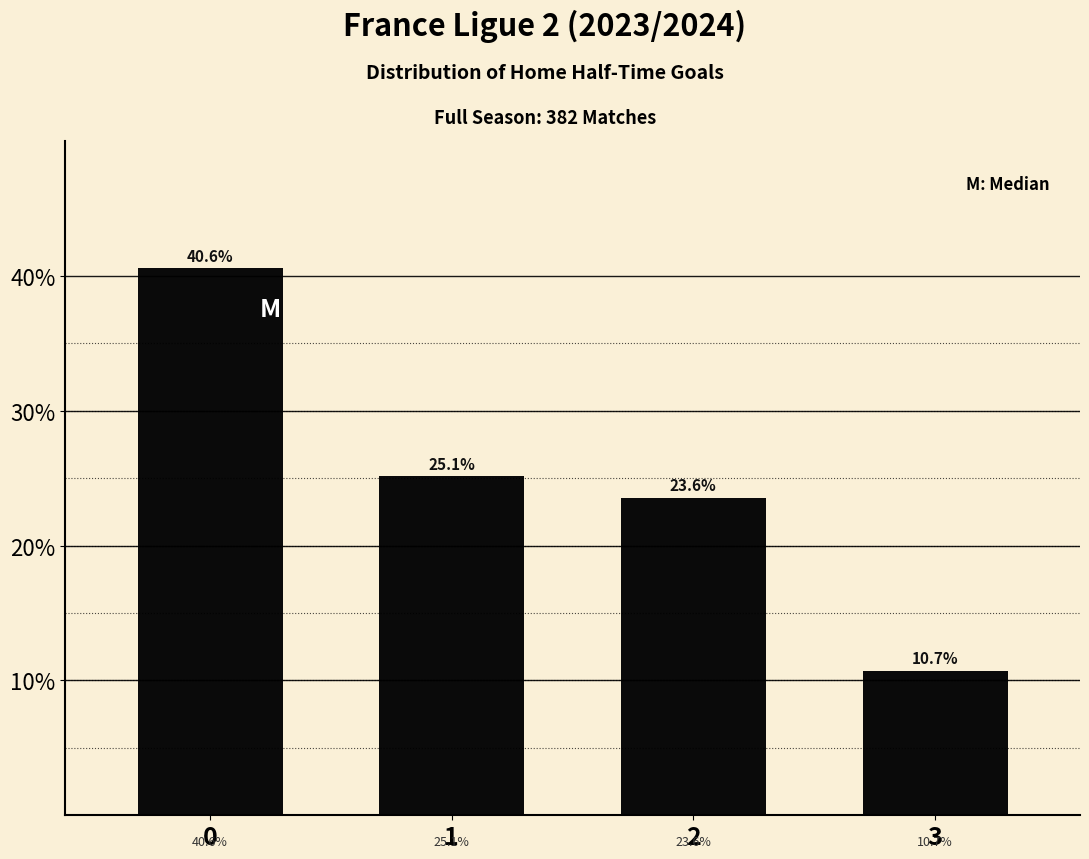

Where is the data nearest to the value 25?

1